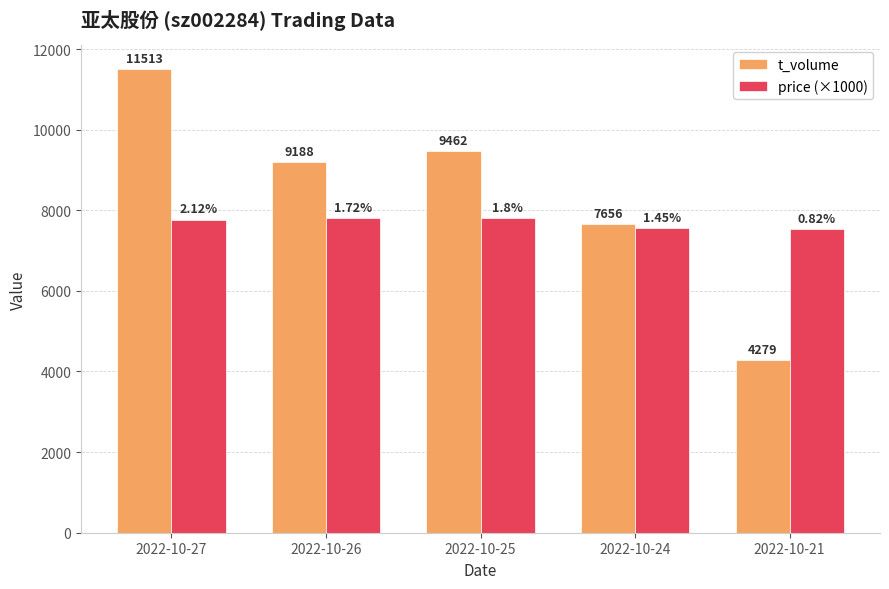

What is the difference between the maximum and second lowest values in the t_volume series?

3857